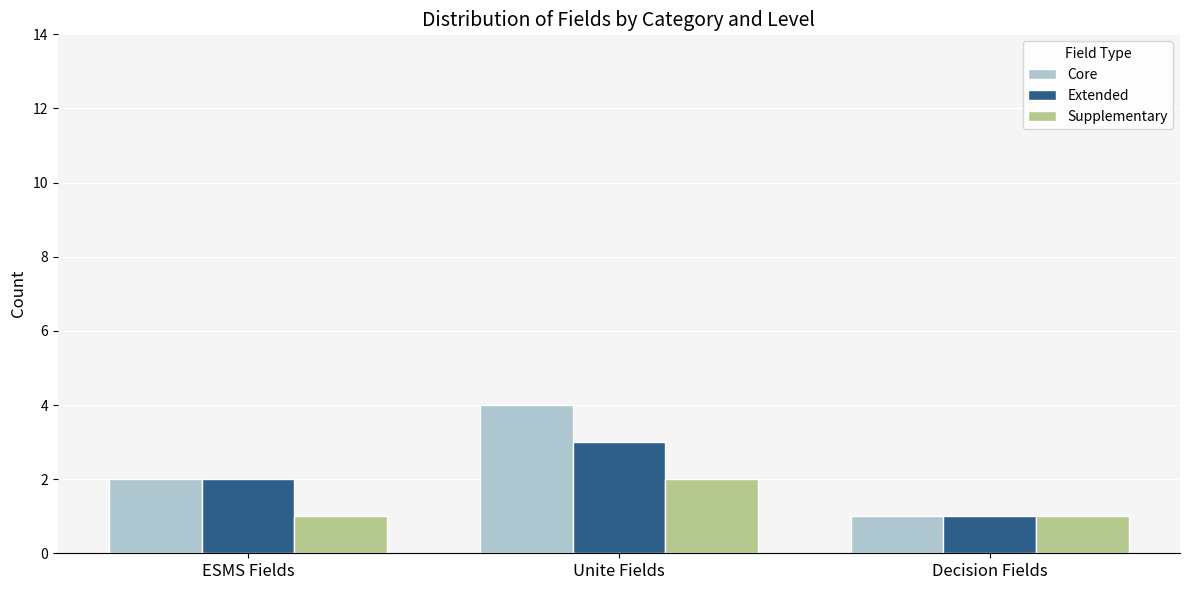

Which series has the largest total across all categories?

Core